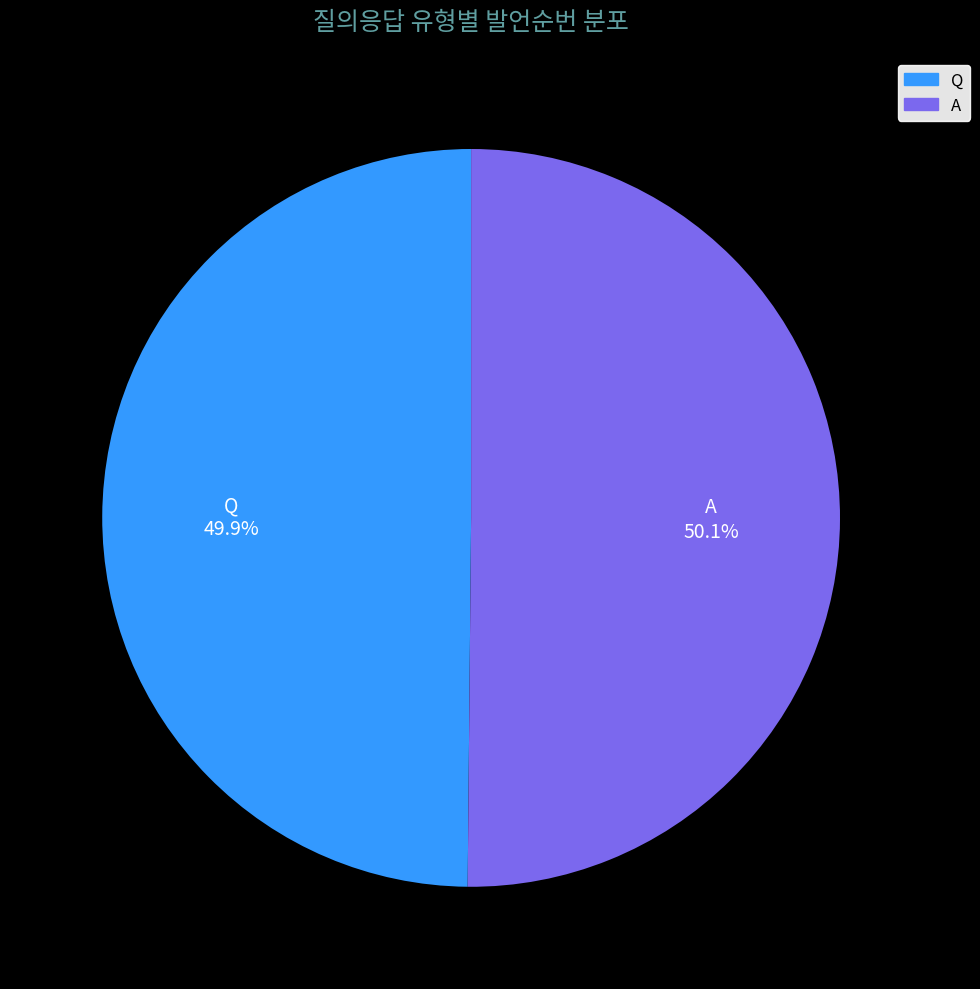

Is it true that Q is 50% of the pie?

True